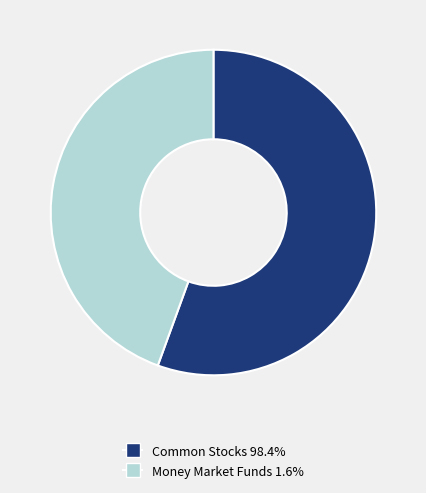

Approximately how many times larger is the value at Money Market Funds 1.6% compared to Common Stocks 98.4%?

0.8